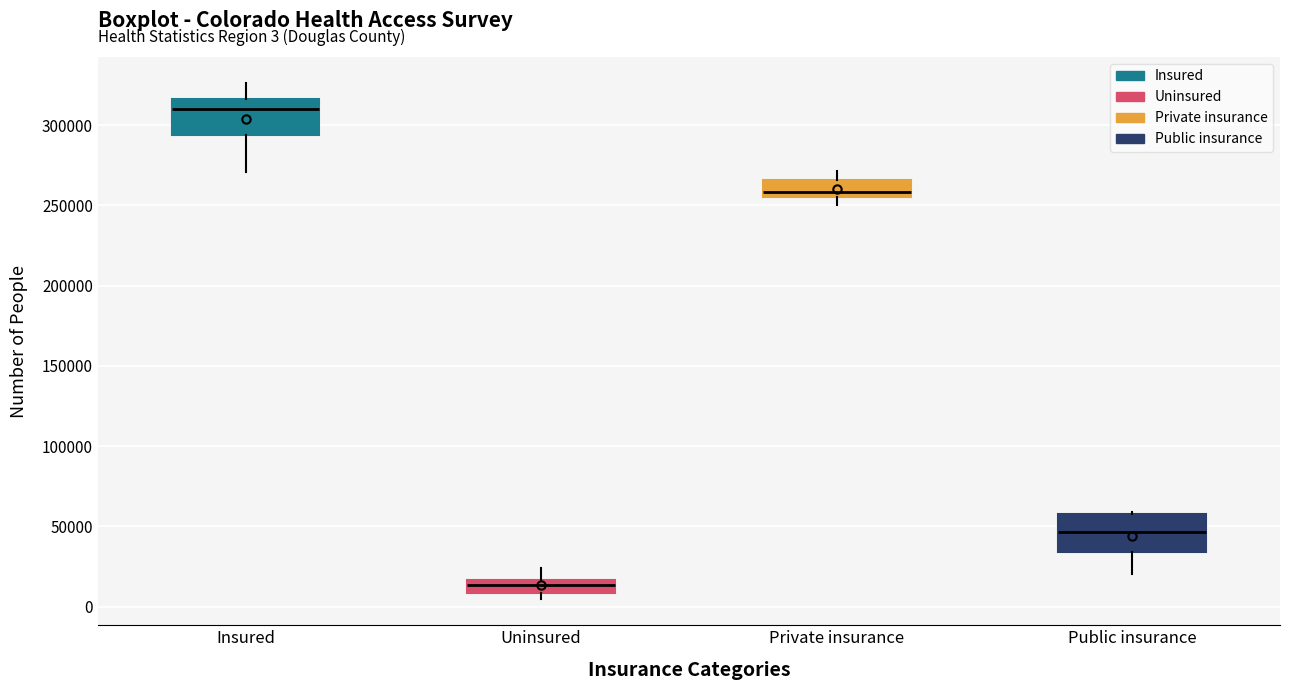

Which box has the highest median line?

Insured